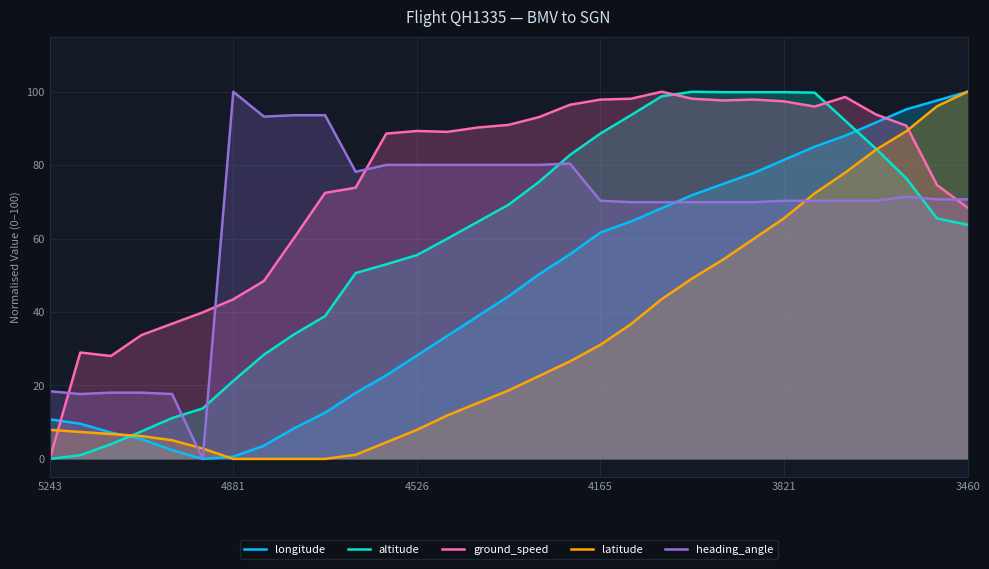

Which series has the largest total across all categories?

ground_speed